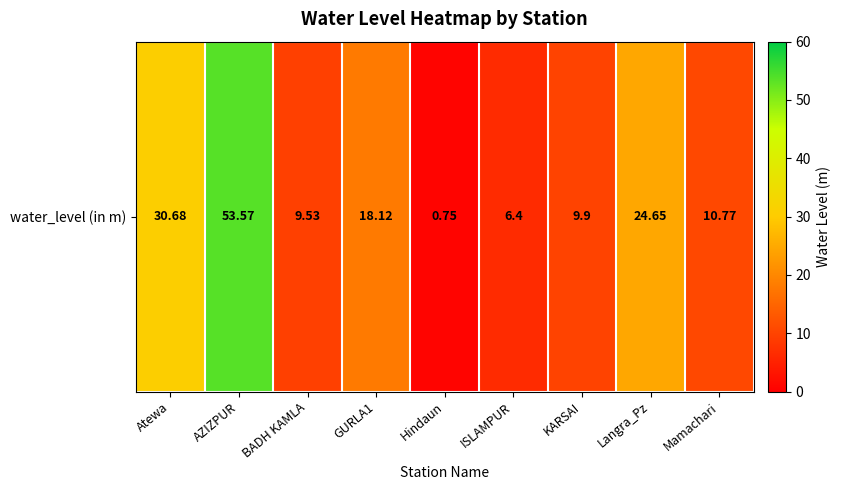

Reading left to right, extract all data points from this chart.

30.7	53.6	9.5	18.1	0.8	6.4	9.9	24.6	10.8